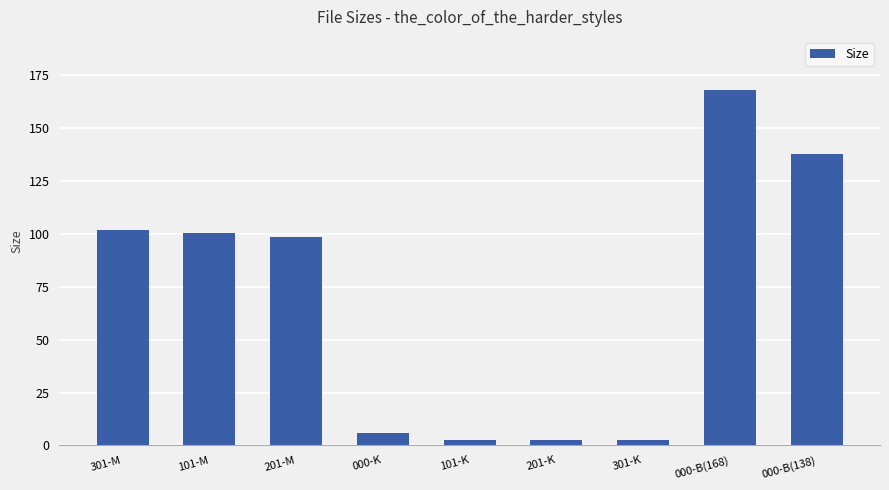

Count the number of data series in this chart.

1